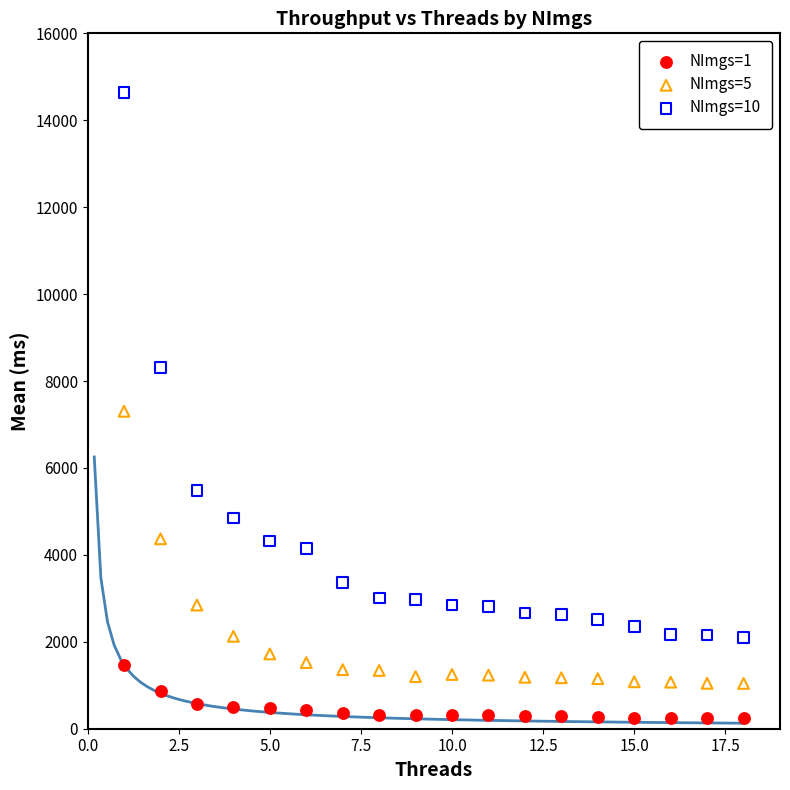

What is the X range (max minus min) for the scatter plot?

17.0